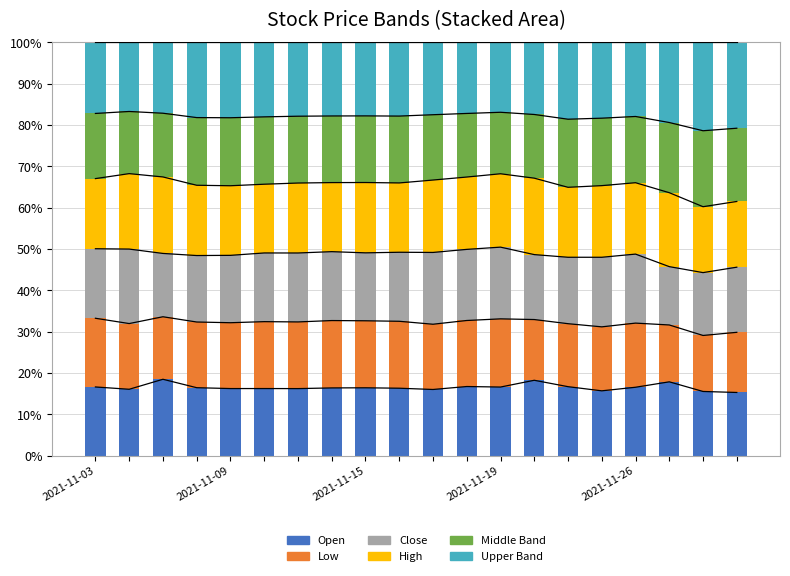

At how many categories does at least one series exceed 14?

20